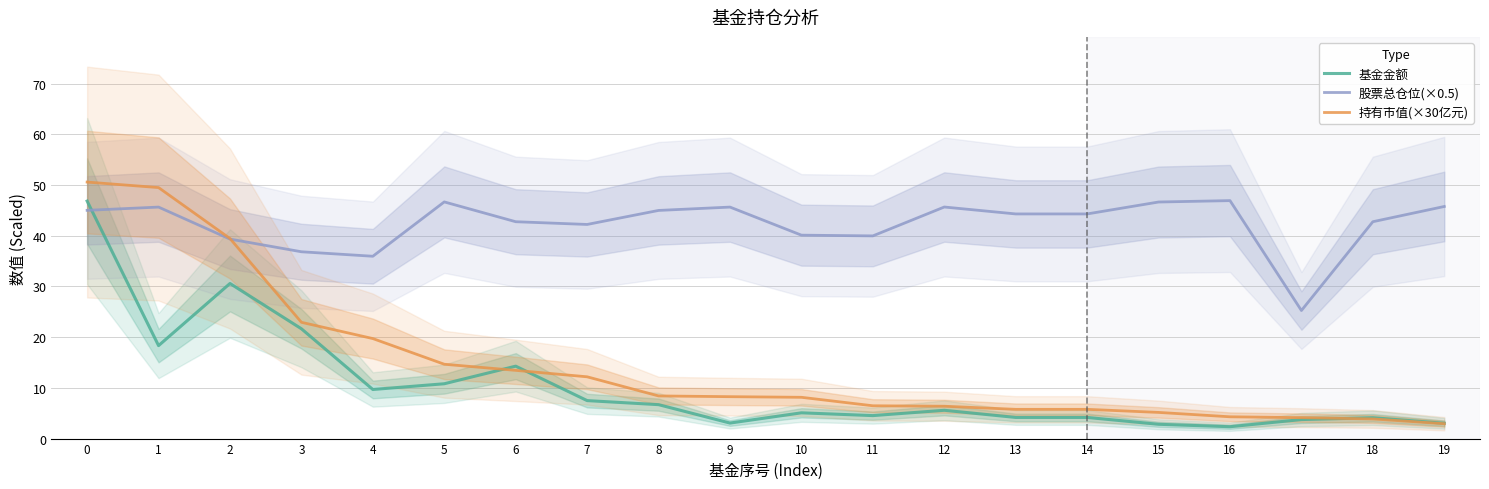

In 股票总仓位(×0.5), how many points are higher than both neighbors (excluding endpoints)?

5